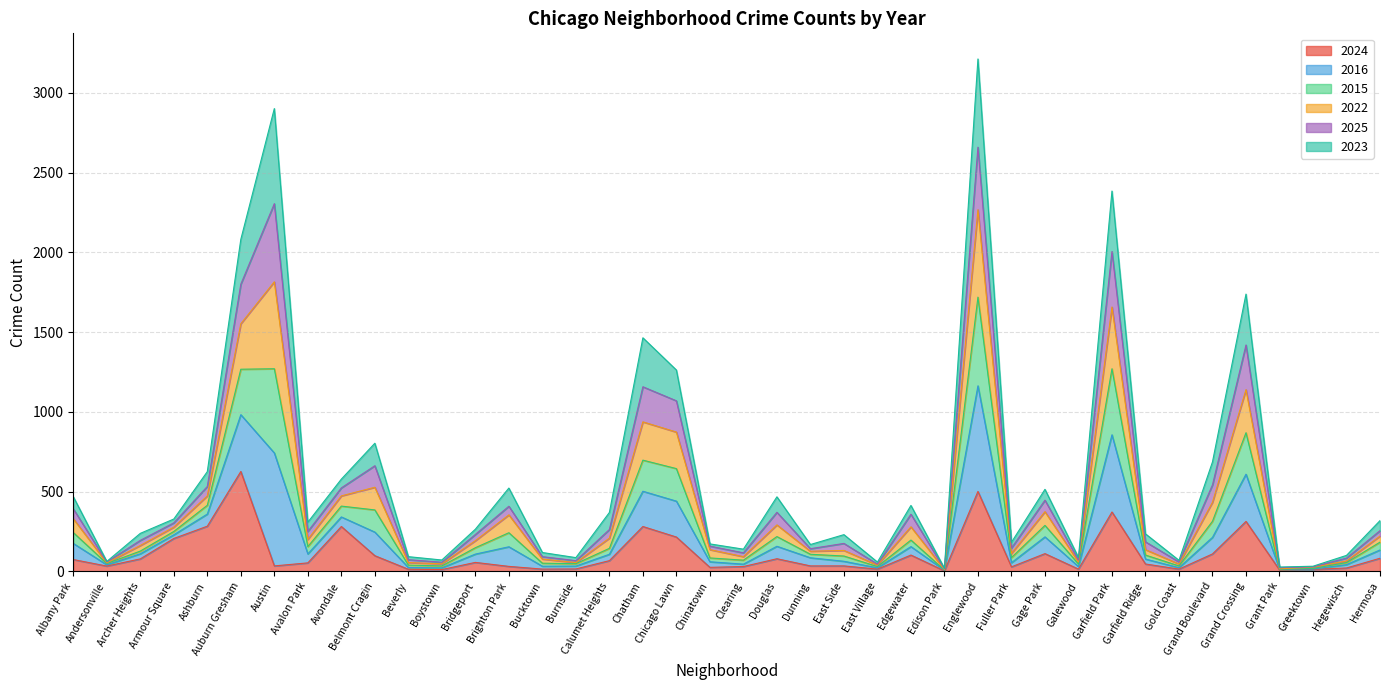

True or false: 2024 has a value of 782 at Englewood.

False